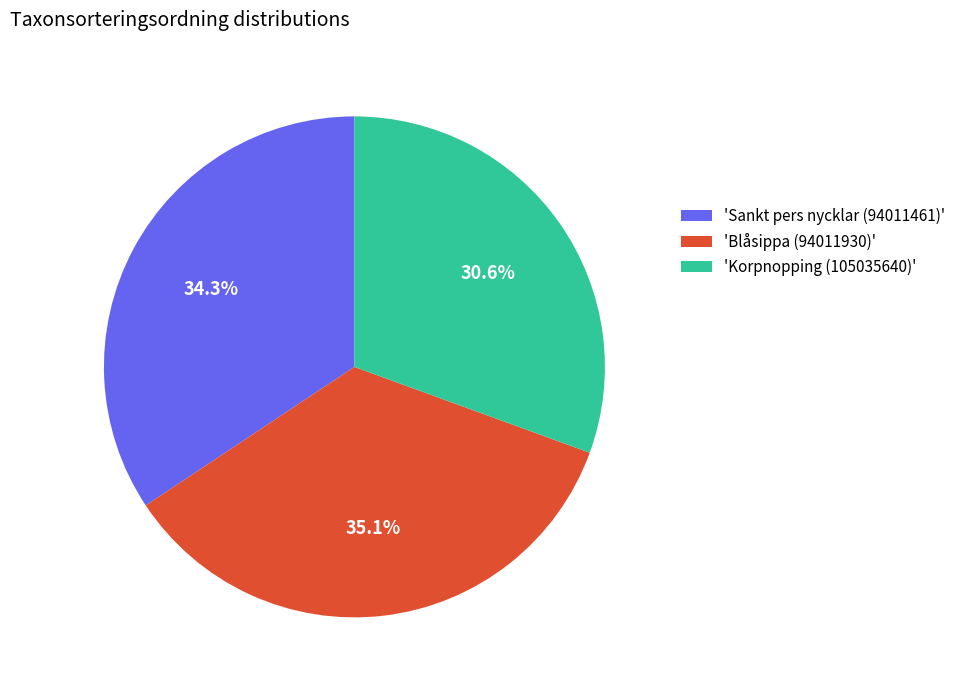

How many slices are in this pie chart?

3